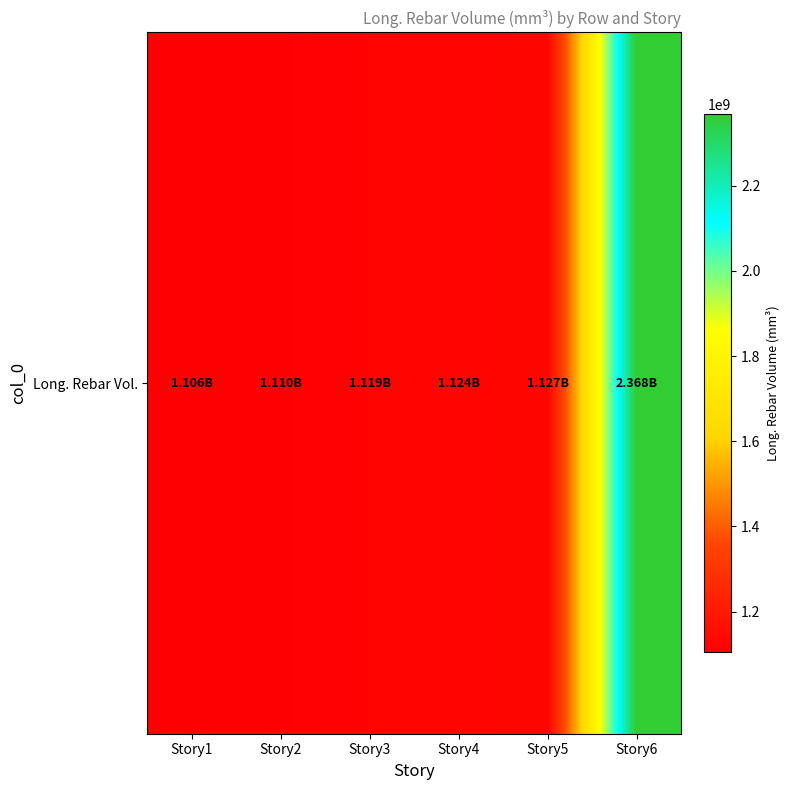

The chart shows a value of 1109857290.3 at Story2. True or false?

True